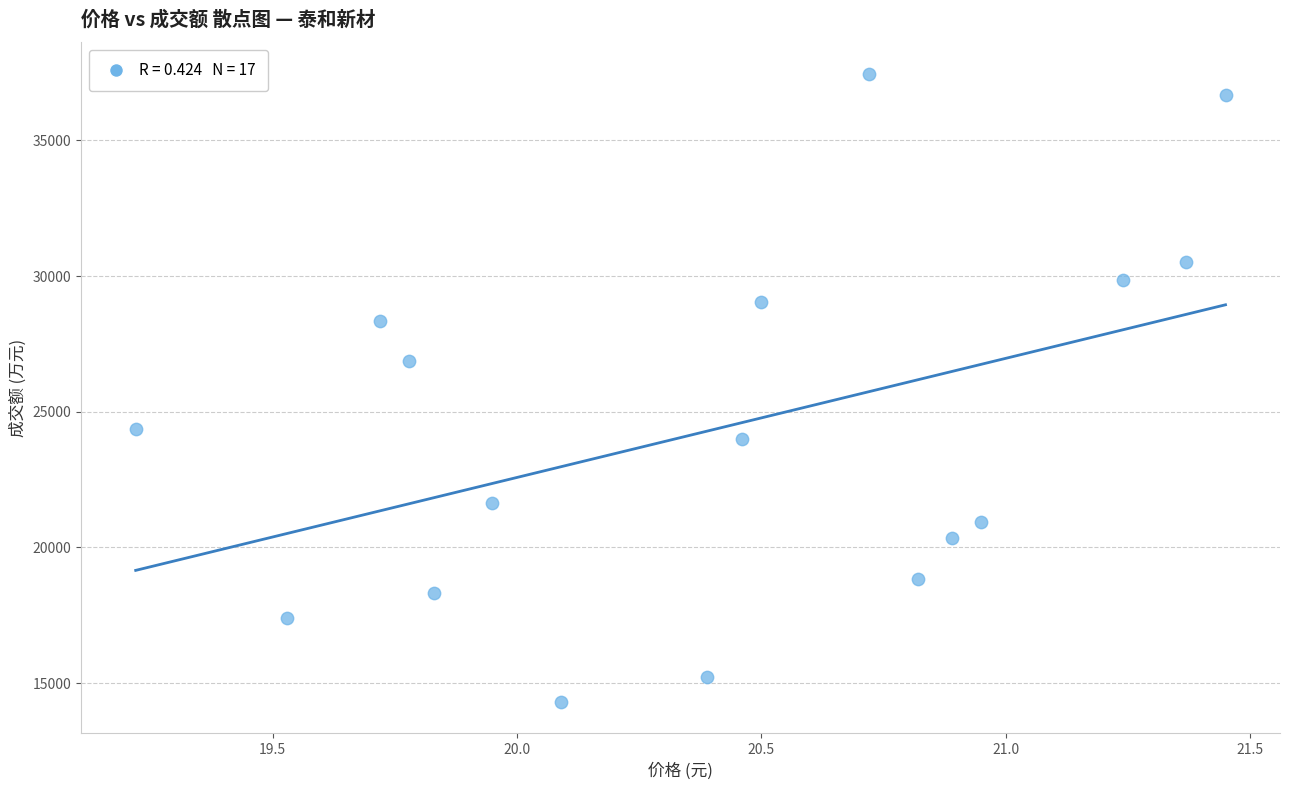

What is the range of Y values (max minus min)?

23155